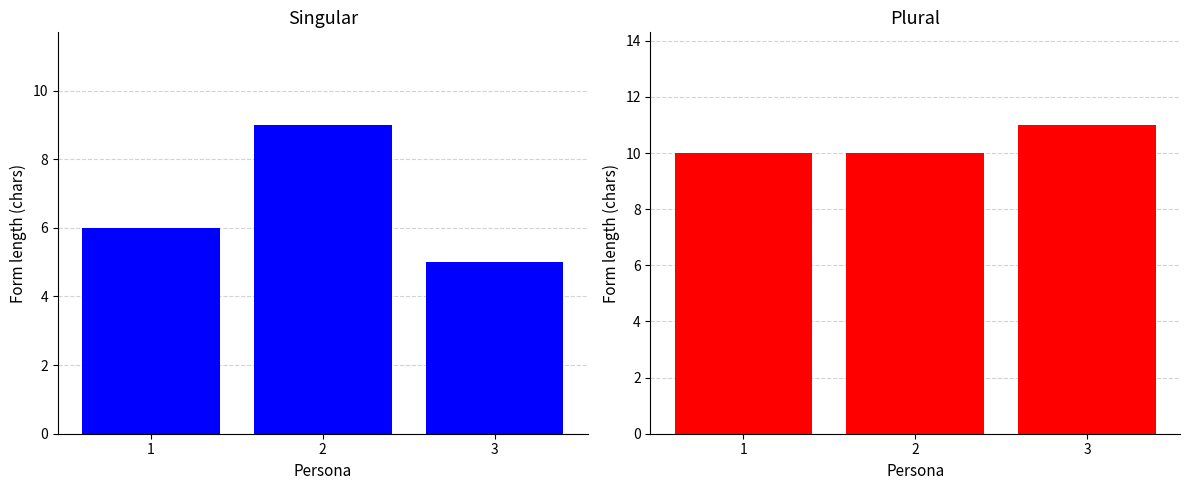

Where is singular nearest to the value 7?

1